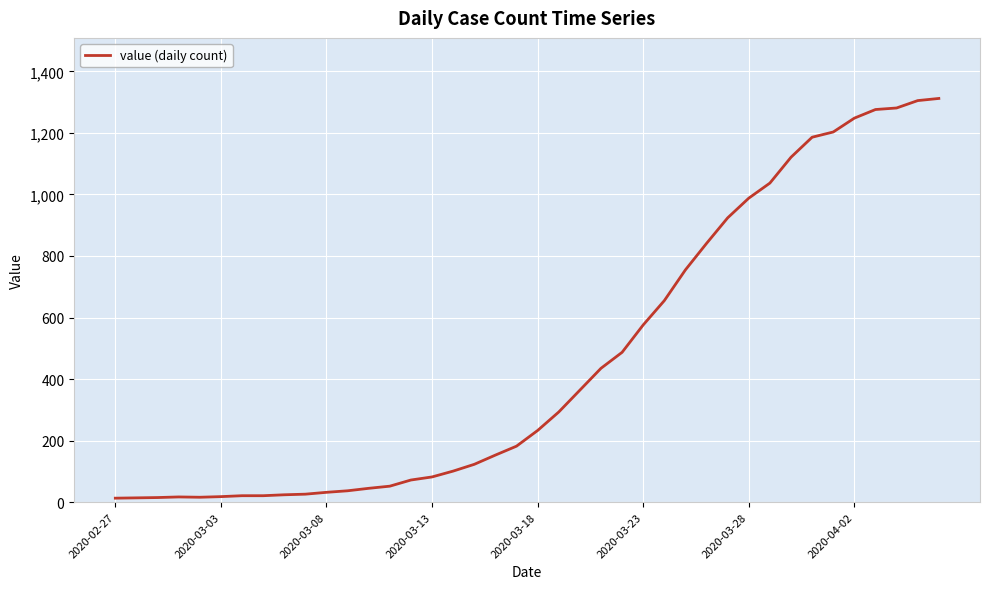

What is the greatest value displayed?

1312